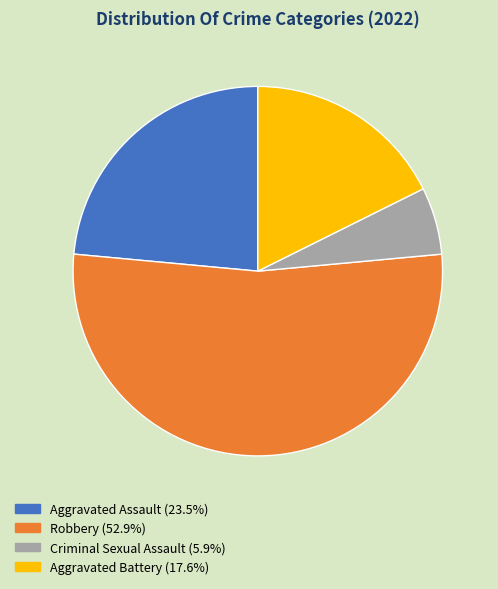

Is the sum of Aggravated Assault and Criminal Sexual Assault greater than half?

No